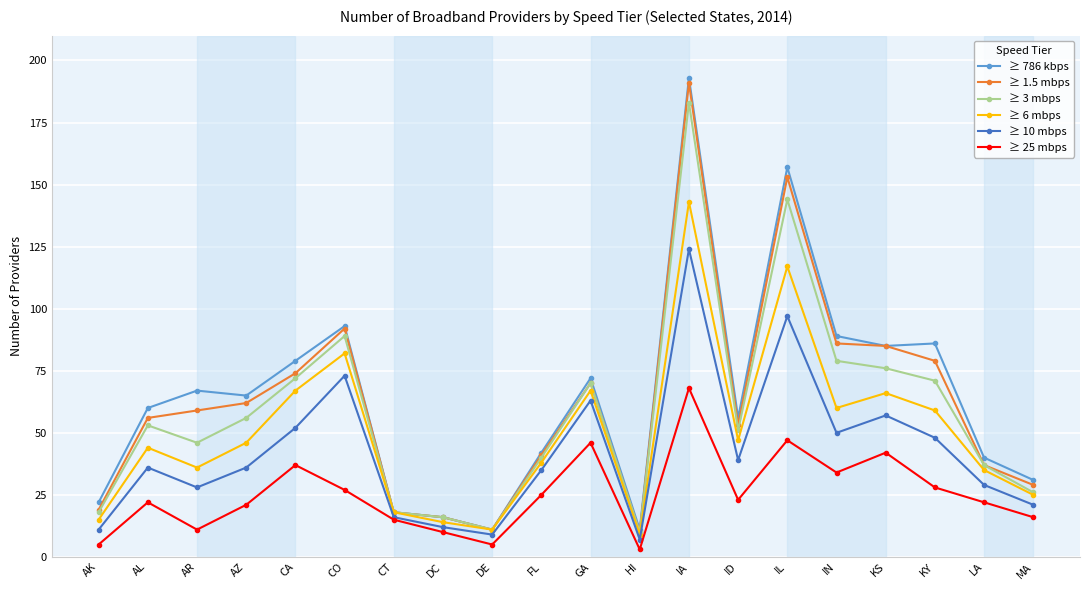

What is the highest value of the ≥ 25 mbps series?

68